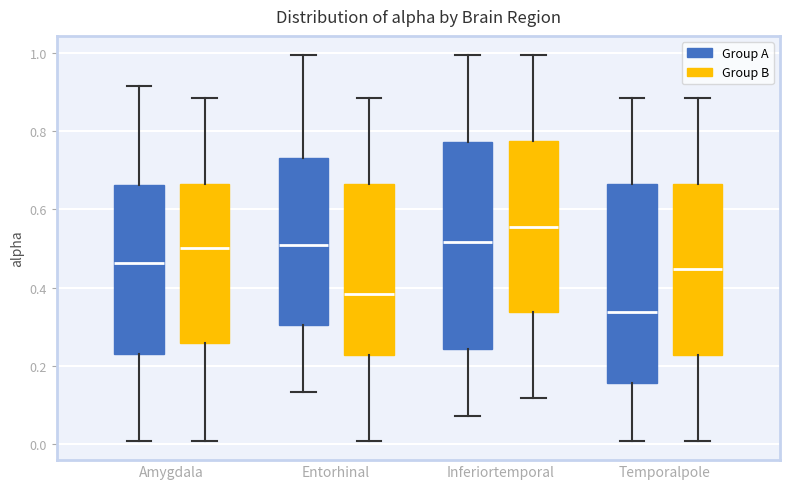

Which box's median line is the highest?

Inferiortemporal (Group B)